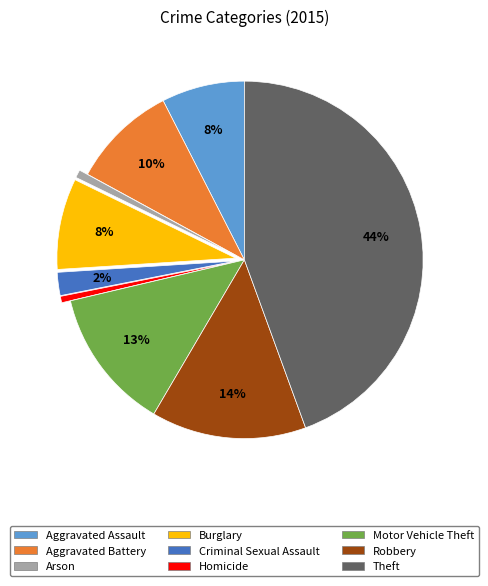

To the nearest percent, what is the average slice percentage?

11%